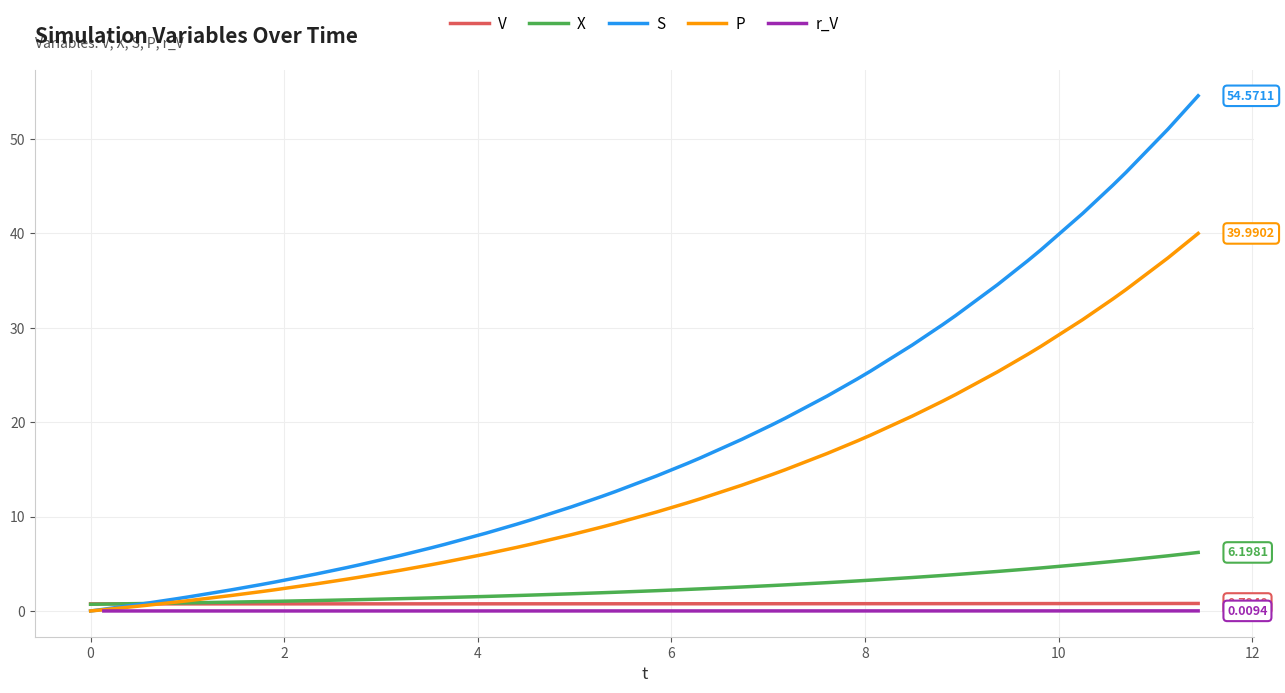

How many lines are shown in the chart?

5